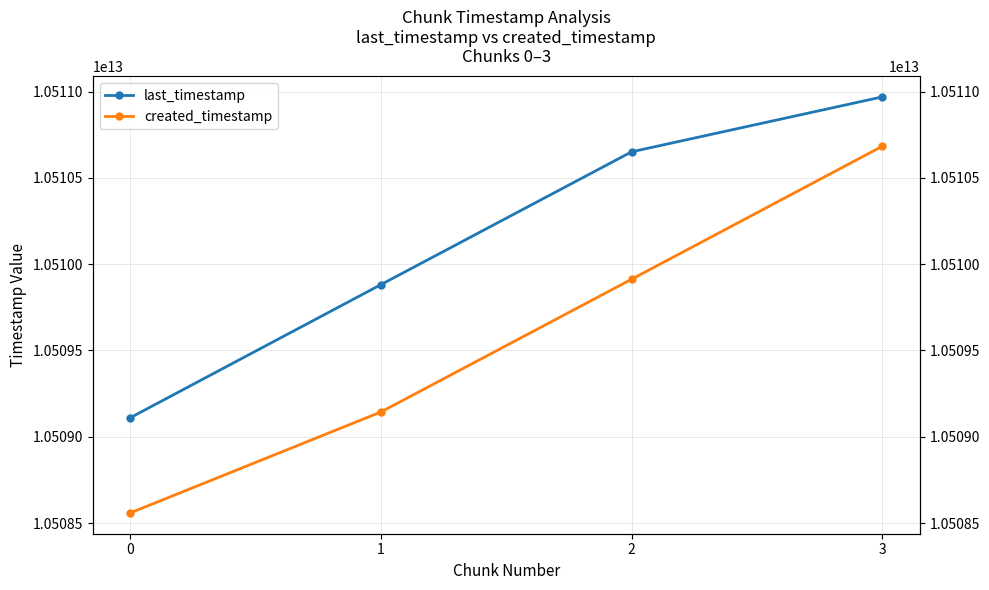

At which category is the sum across all series the highest?

3